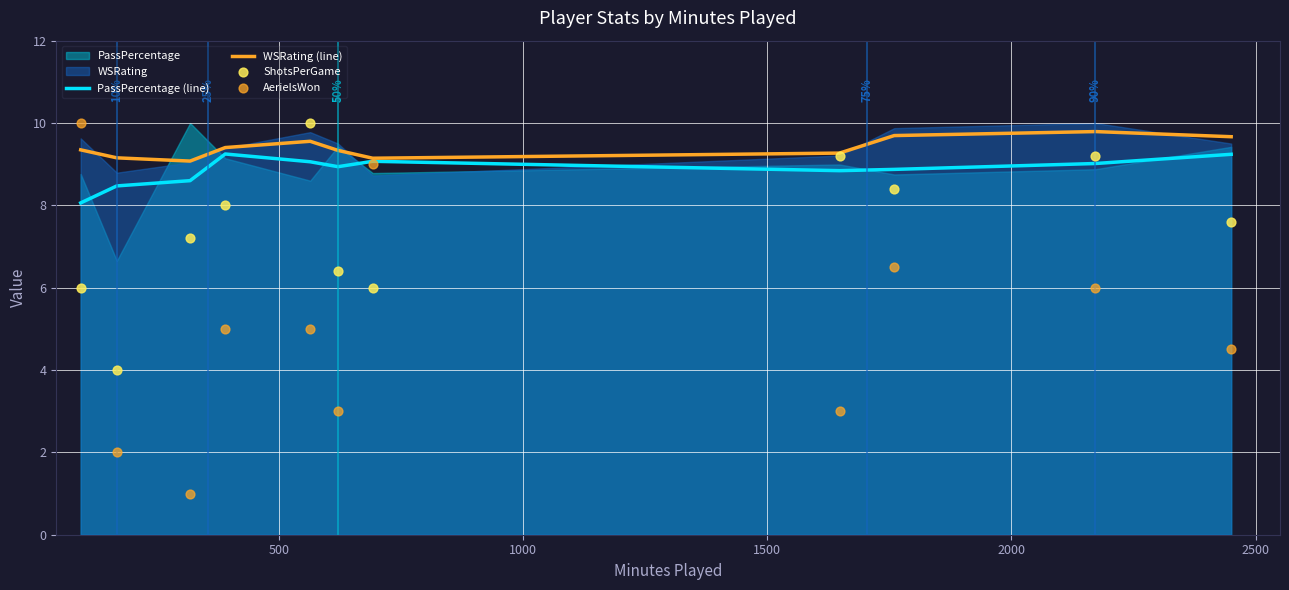

Which series contains the lowest Y value?

AerielsWon